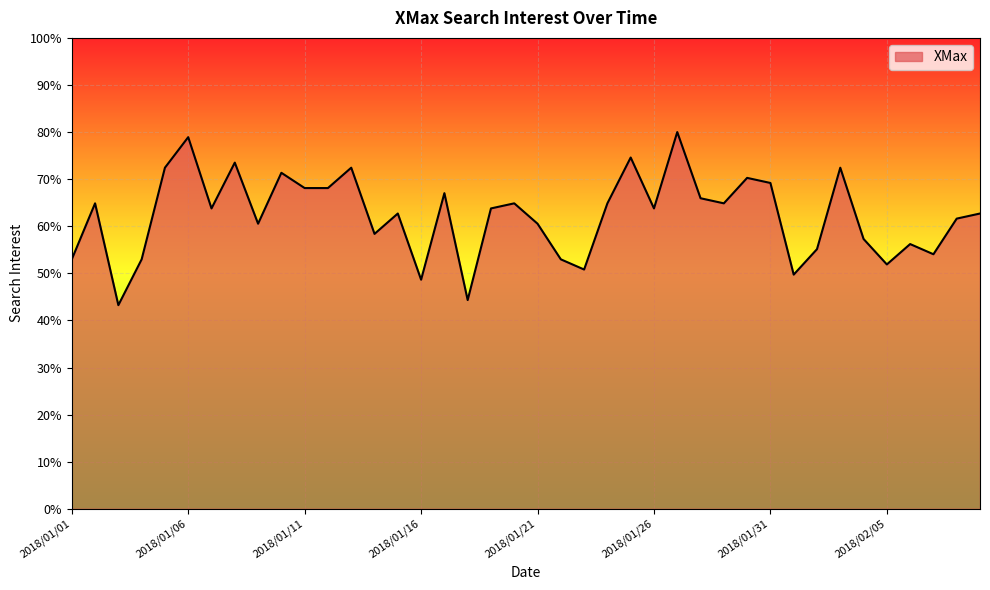

What is the maximum value shown in the chart?

80.0